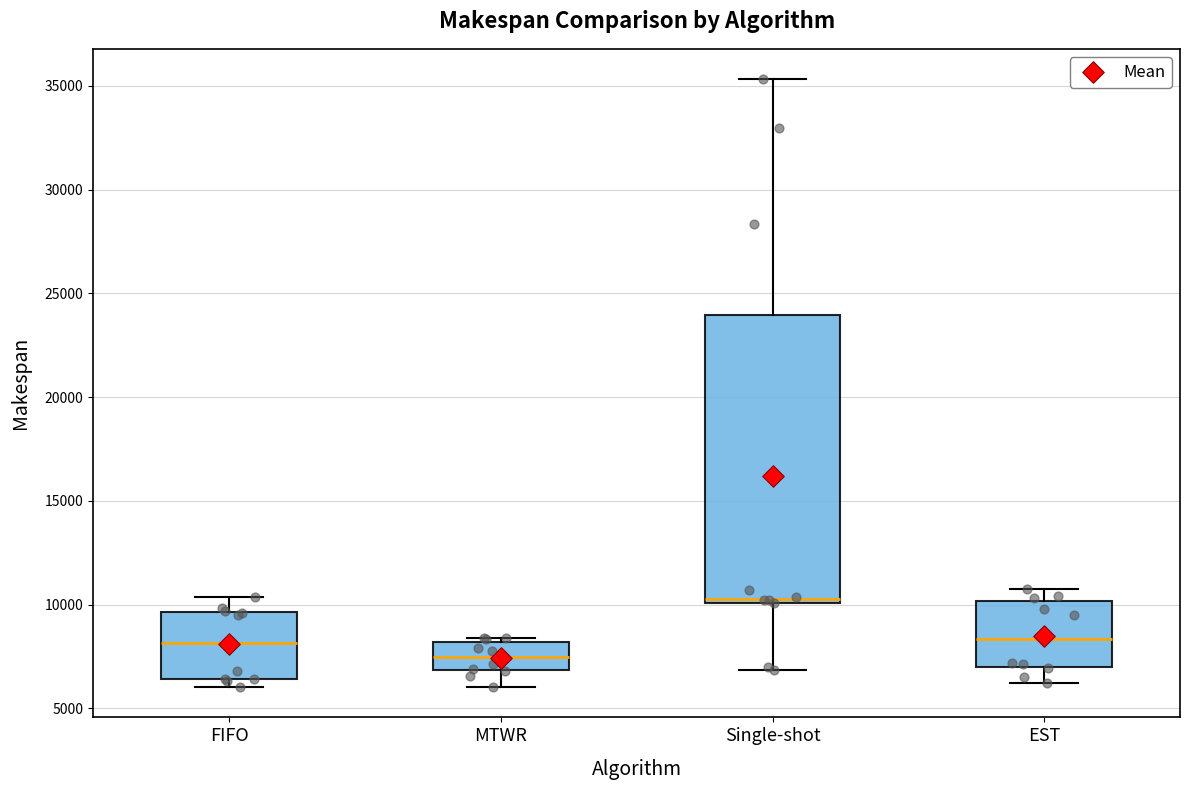

Reading left to right, read every box against the y-axis: the position of its median line, the range the box covers, and the ends of its whiskers. The values are not printed on the chart, so give them approximately, as read against the axis.

FIFO: median 8000, box 6500 to 9500, whiskers 6000 to 10500
MTWR: median 7500, box 7000 to 8000, whiskers 6000 to 8500
Single-shot: median 10500, box 10000 to 24000, whiskers 7000 to 35500
EST: median 8500, box 7000 to 10000, whiskers 6000 to 11000